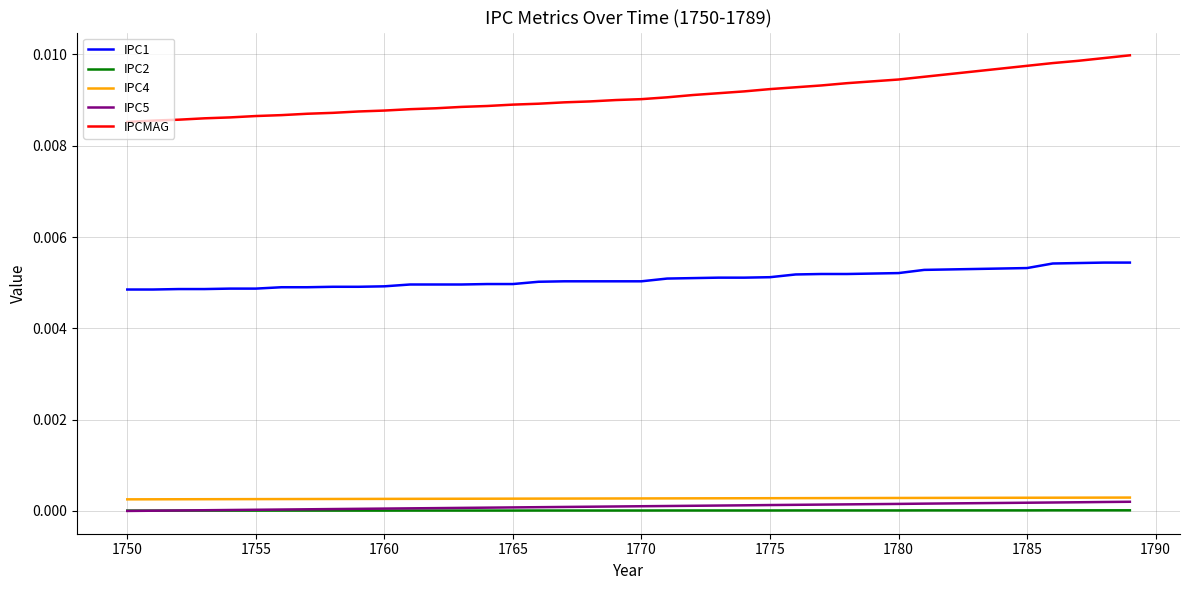

True or false: IPC4 and IPCMAG intersect in this chart.

False